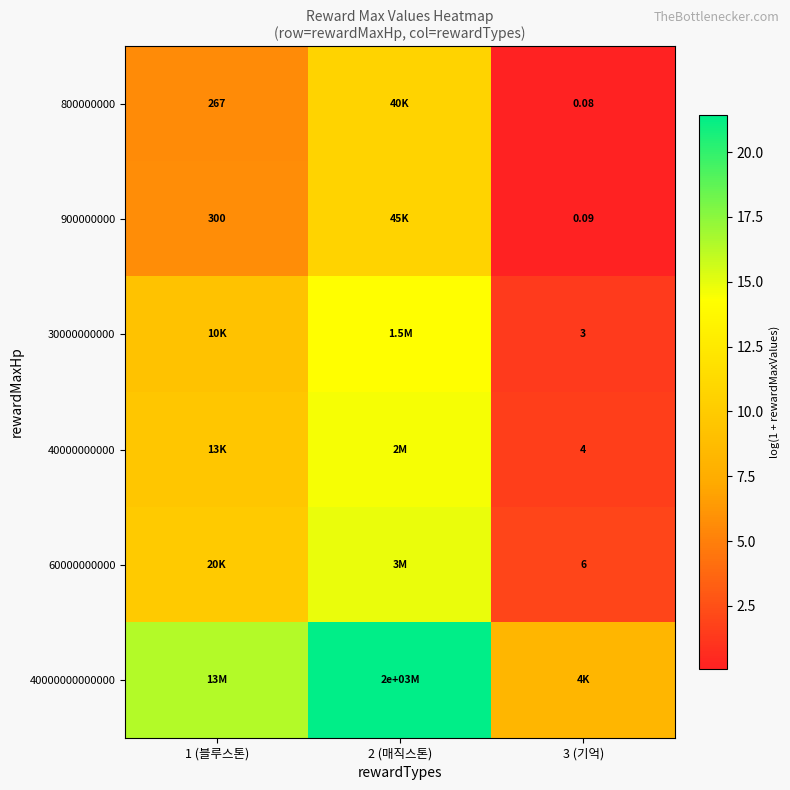

What is the greatest value displayed?

21.4